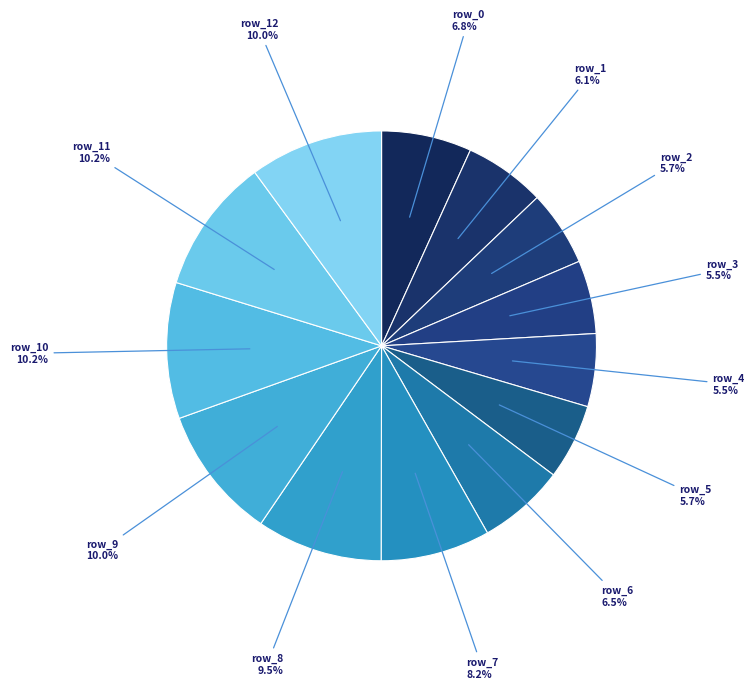

Does row_4 5.5% represent more than half of the total?

No